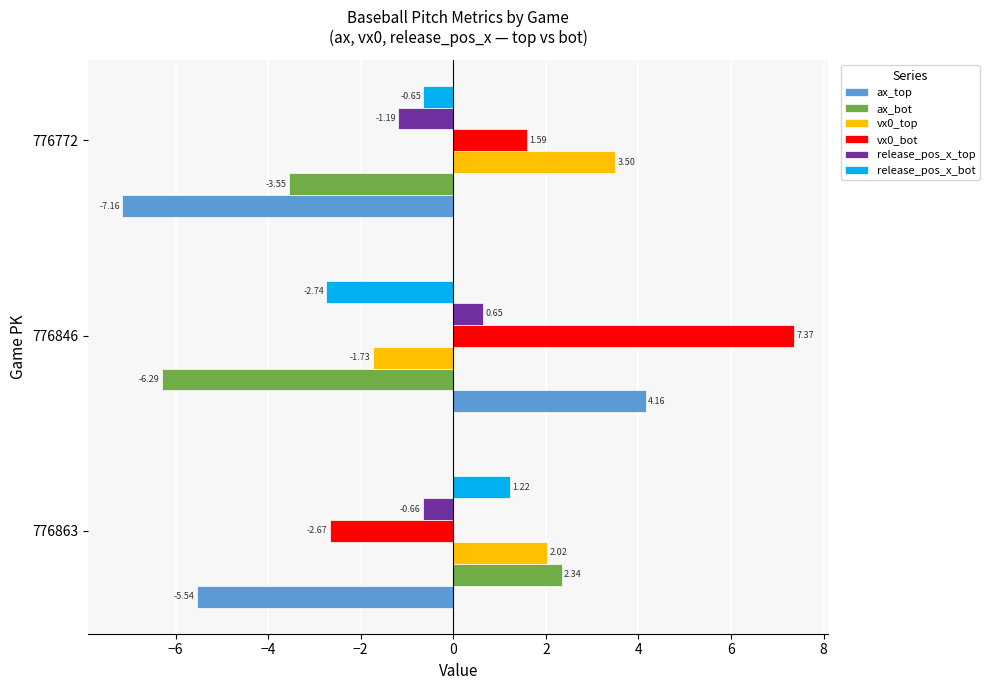

How many values in the ax_bot series are below -3?

2